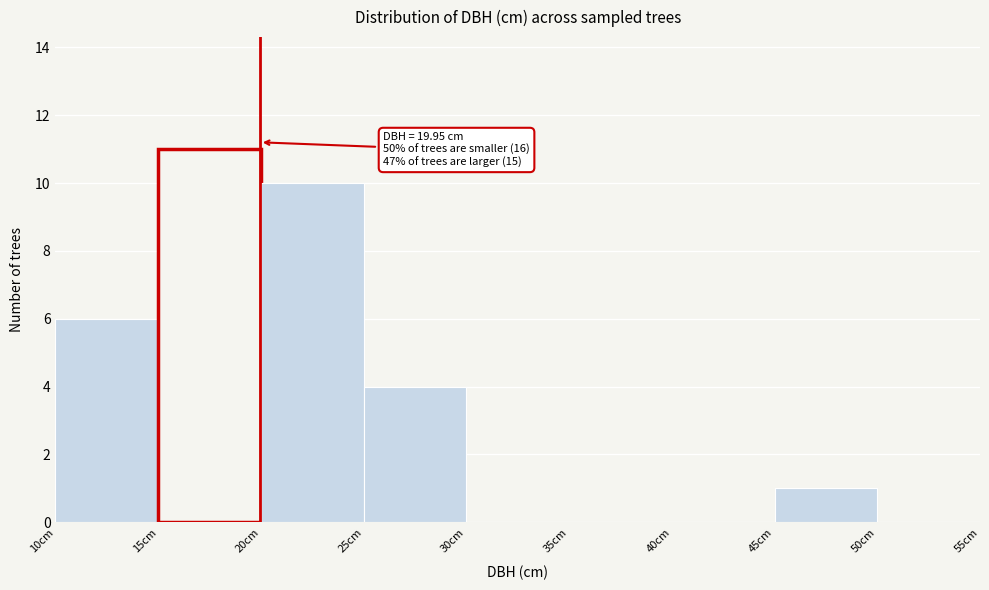

Over which range of the x-axis is the bar tallest?

15 to 20